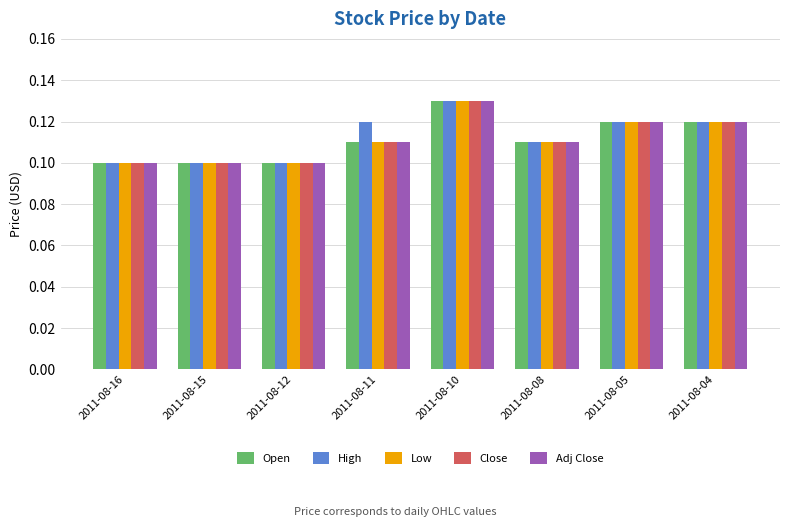

The Close series shows 0.1 at 2011-08-04. True or false?

True